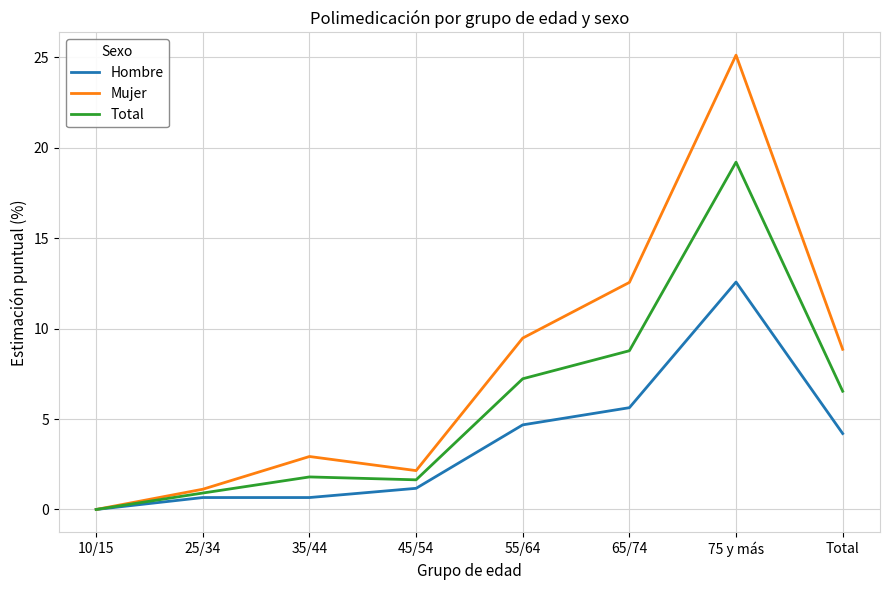

Is it true that Total equals 7.2 at 55/64?

True